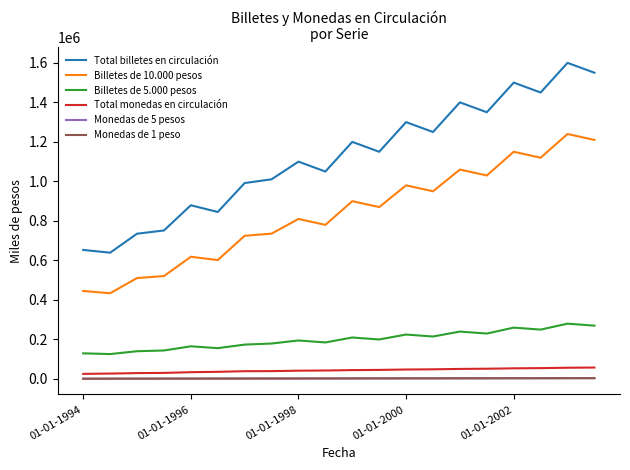

What is the maximum value for Total monedas en circulación?

58000